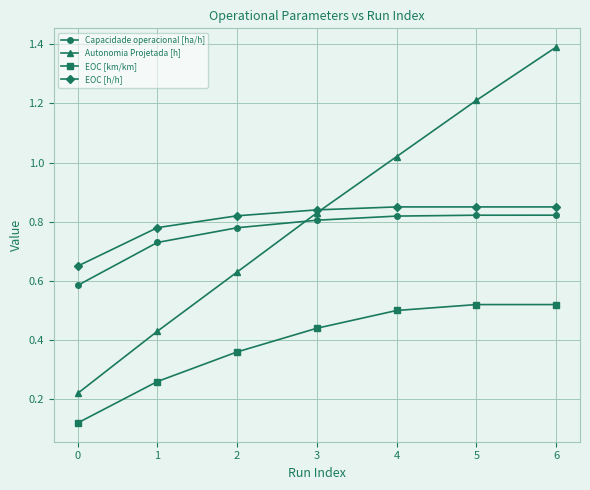

Does the chart have visible grid lines?

Yes